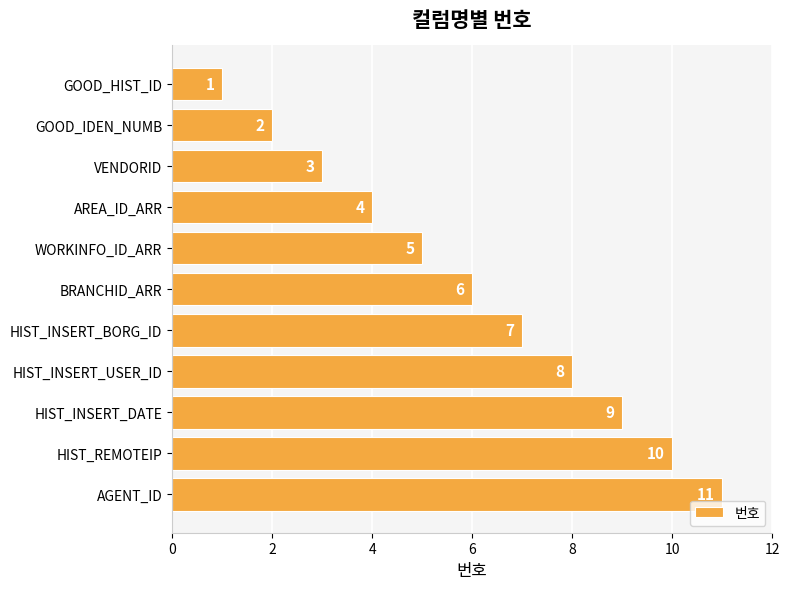

What is the difference between the maximum and minimum values?

10